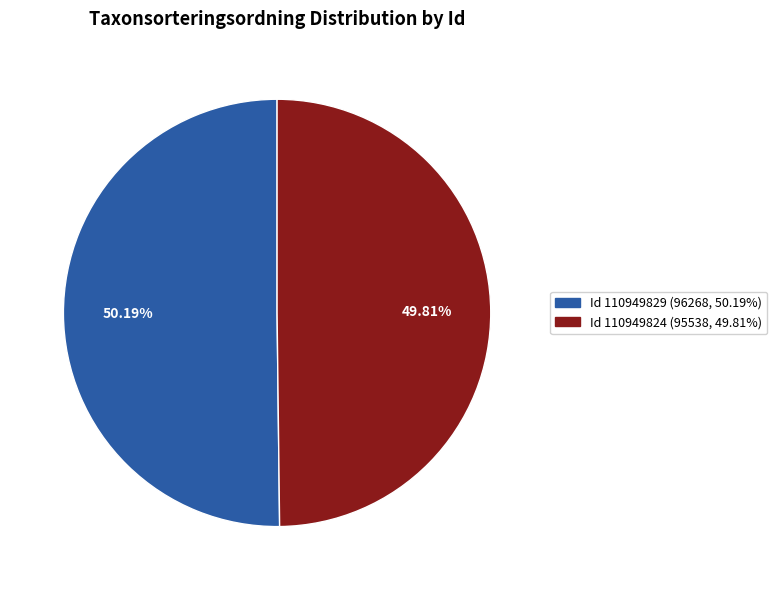

What is the ratio of the value at Id 110949824 (95538, 49.81%) to the value at Id 110949829 (96268, 50.19%)?

1.0